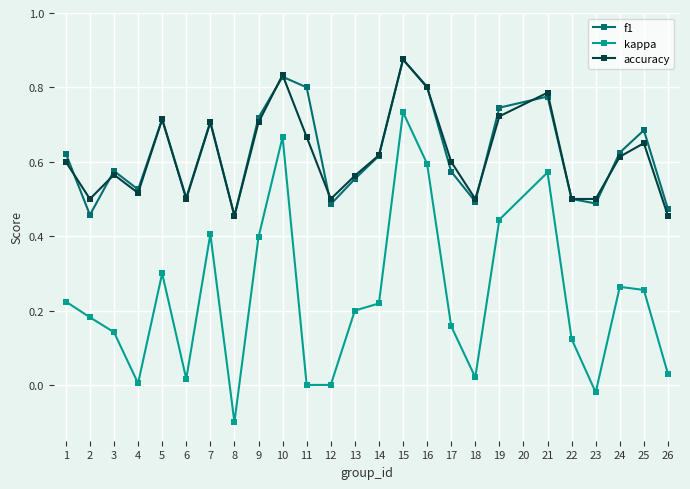

True or false: kappa and f1 intersect in this chart.

False